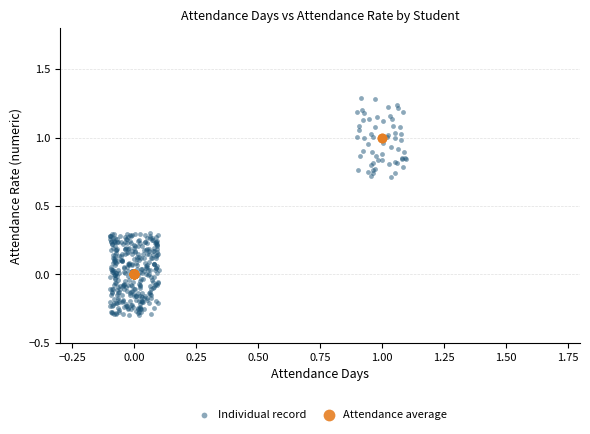

Which series has the largest Y range (max minus min)?

Individual record